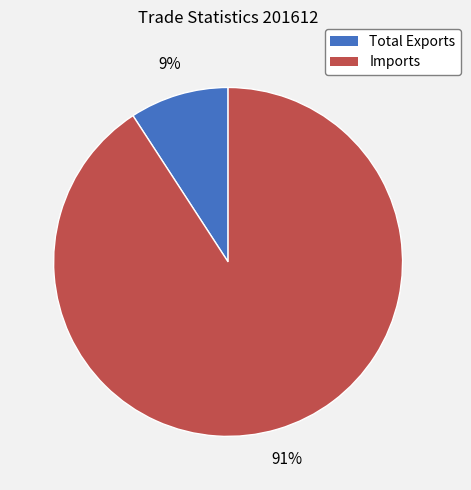

Is there a majority slice in this chart?

Yes